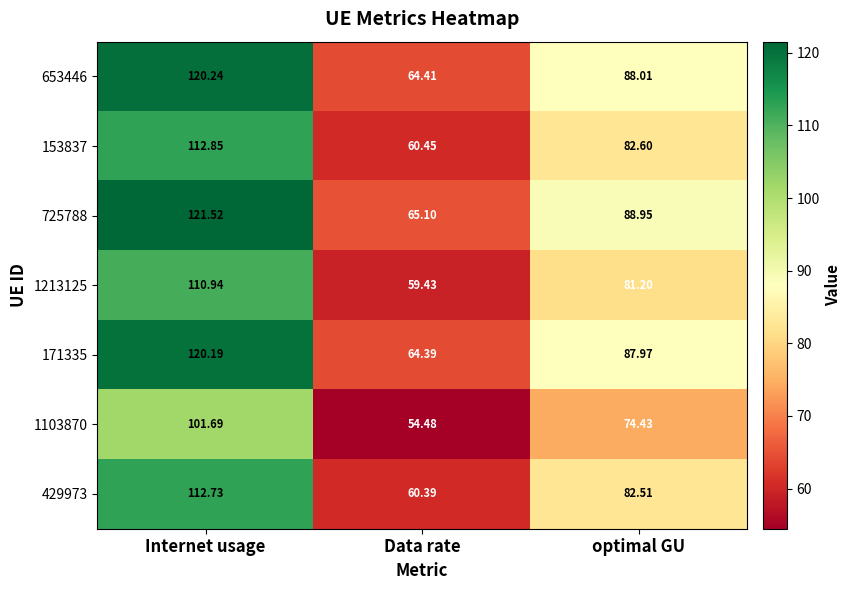

Which label corresponds to the smallest value in the chart?

Data rate